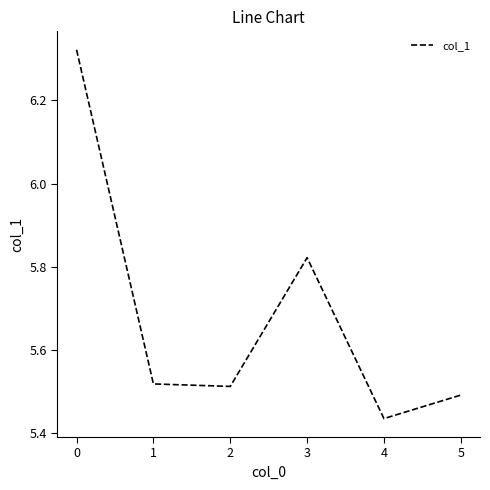

What is the change in value from 0 to 3?

-0.5